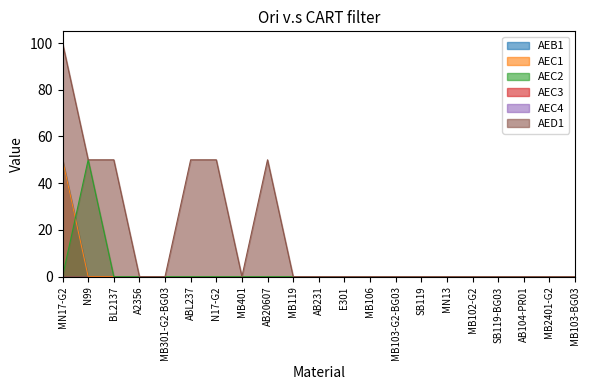

Which category has the highest value in the AEC1 series?

MN17-G2